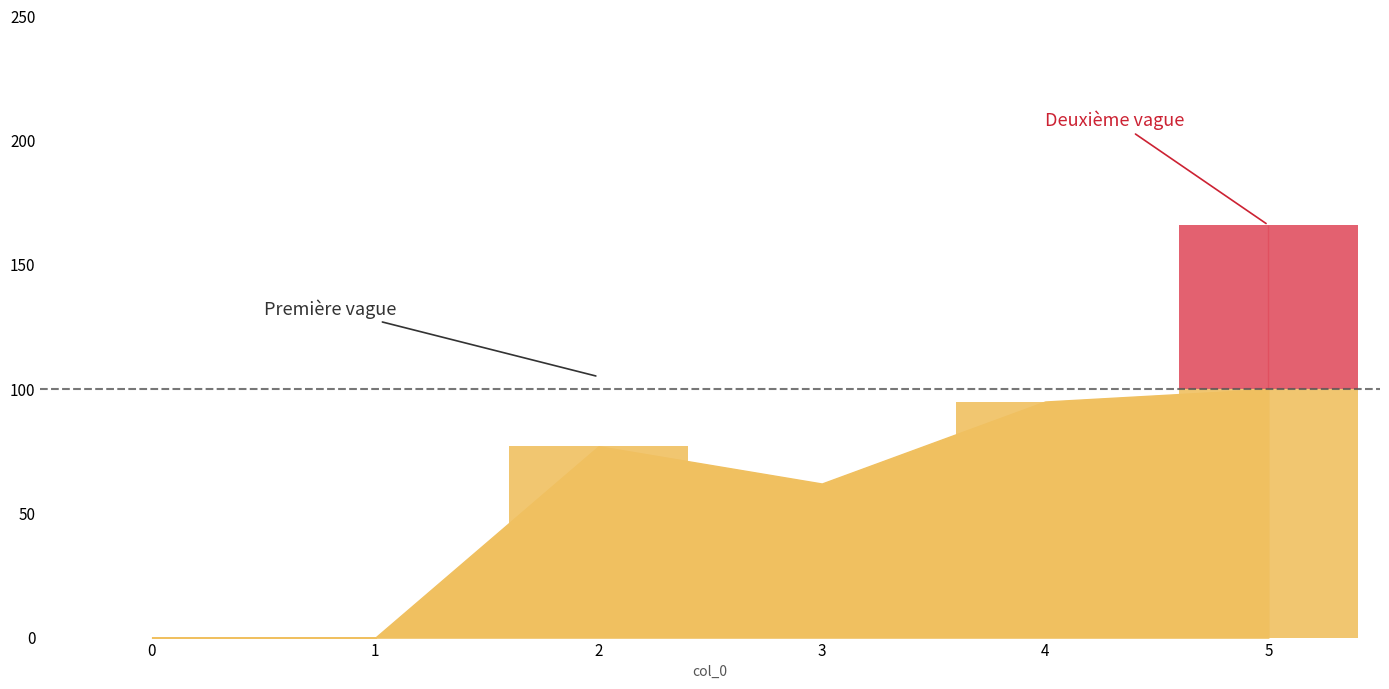

What is the total value across all series at 4?

95